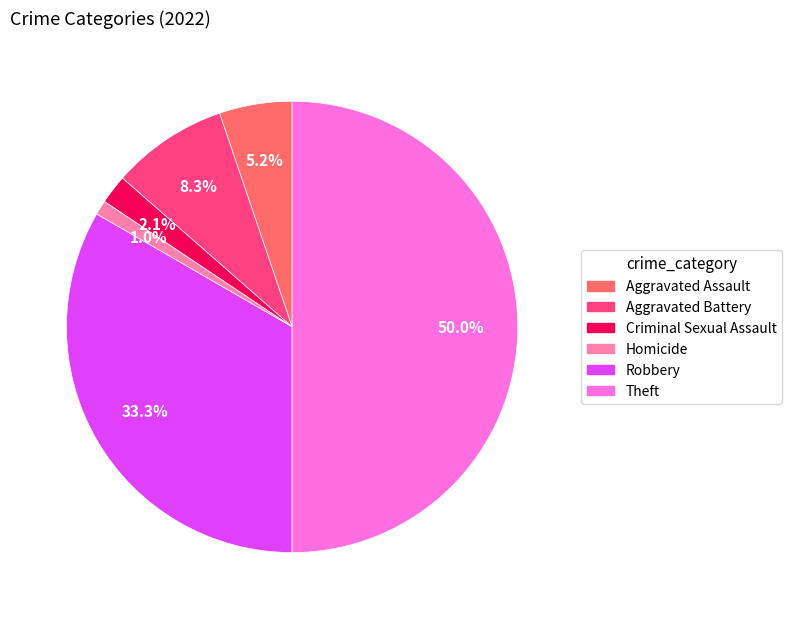

How many segments does this pie chart have?

6